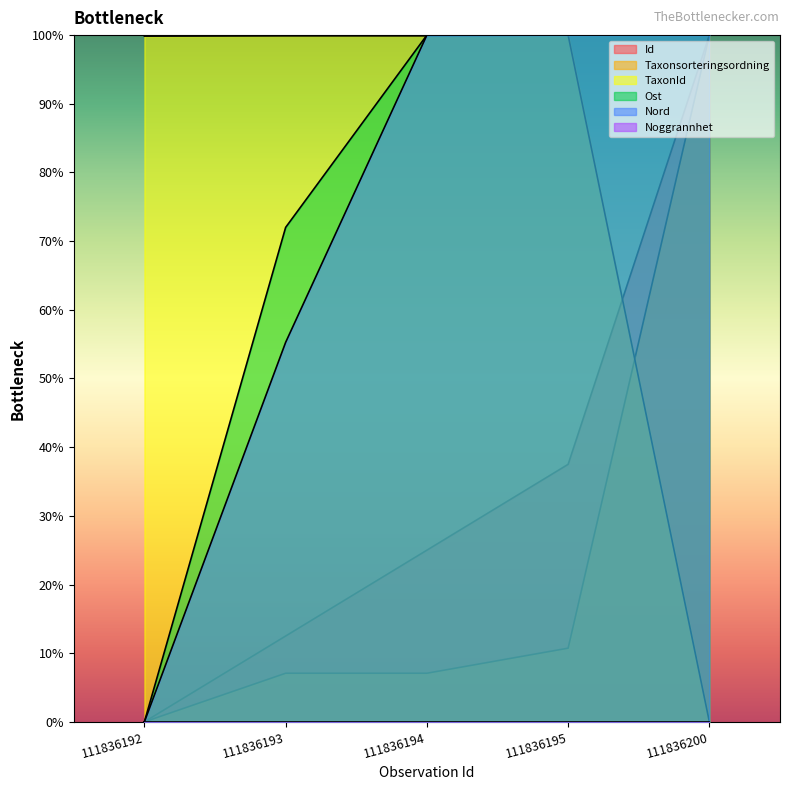

What is the sum of all TaxonId values?

399.6